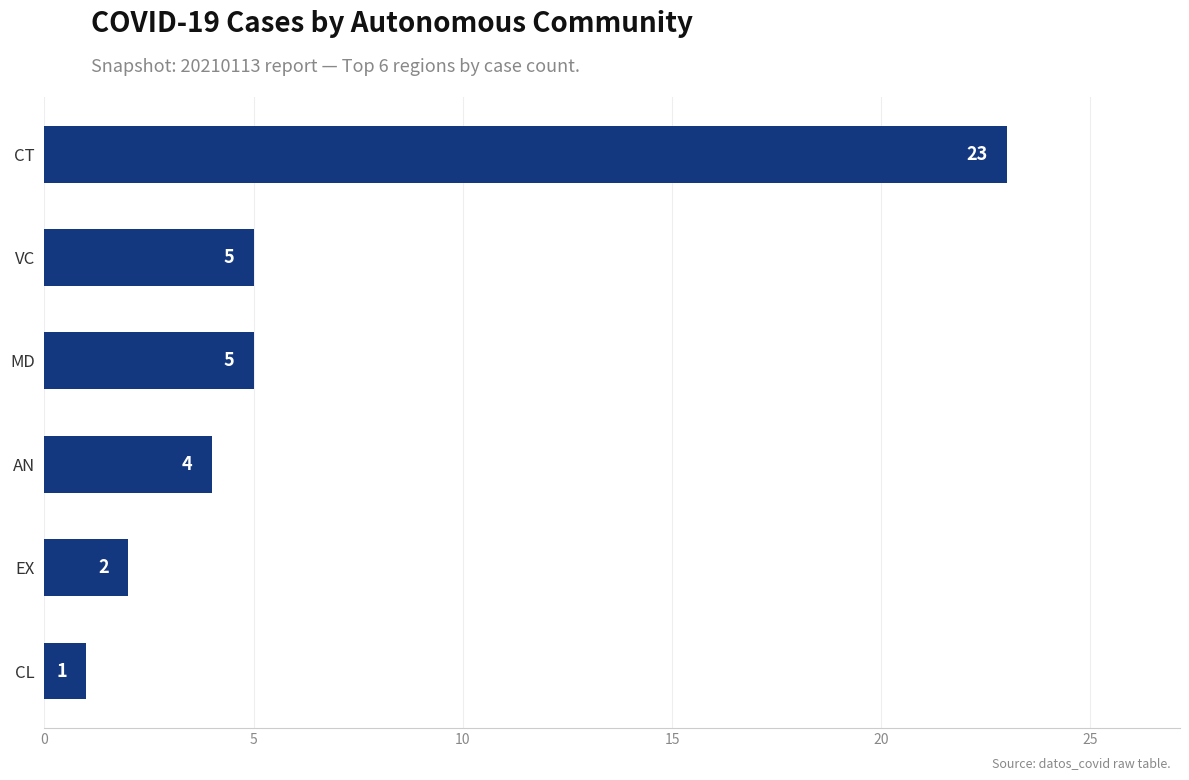

What is the difference between the maximum and minimum values?

22